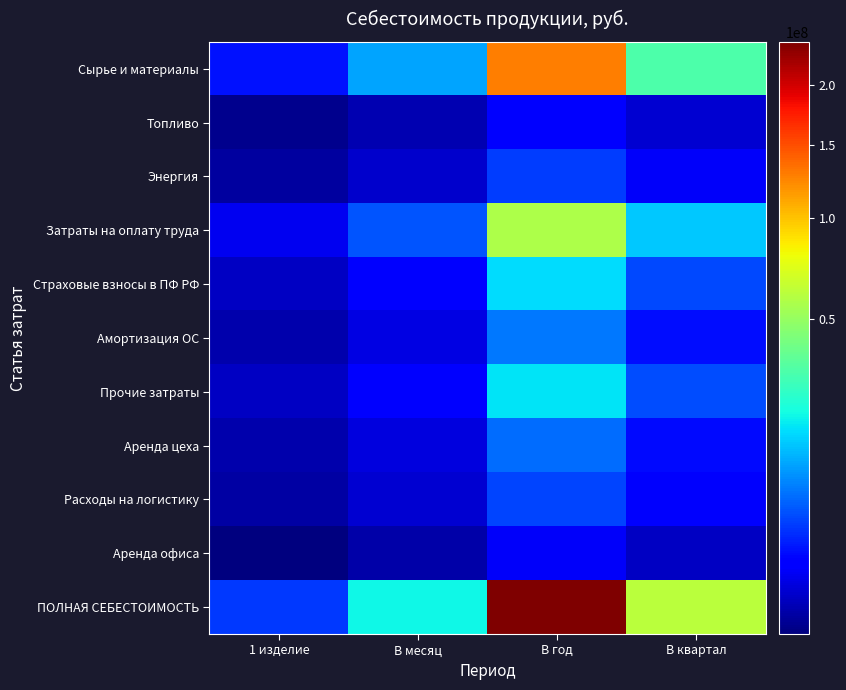

What is the total value across all series at 1 изделие?

6842636.3